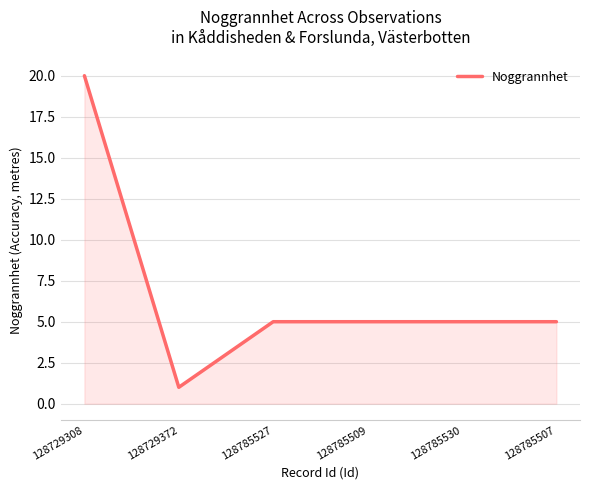

What is the sum of the values at 128785507 and 128785509?

10